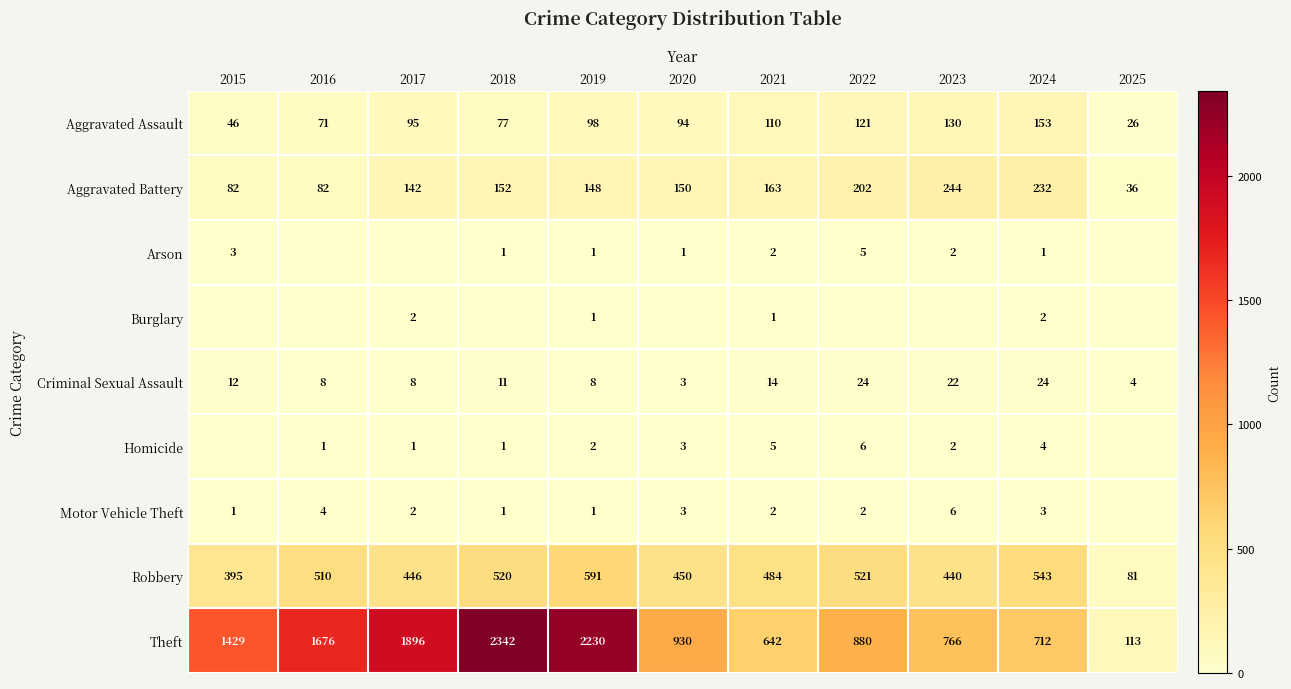

What is the total value across all series at 2024?

1674